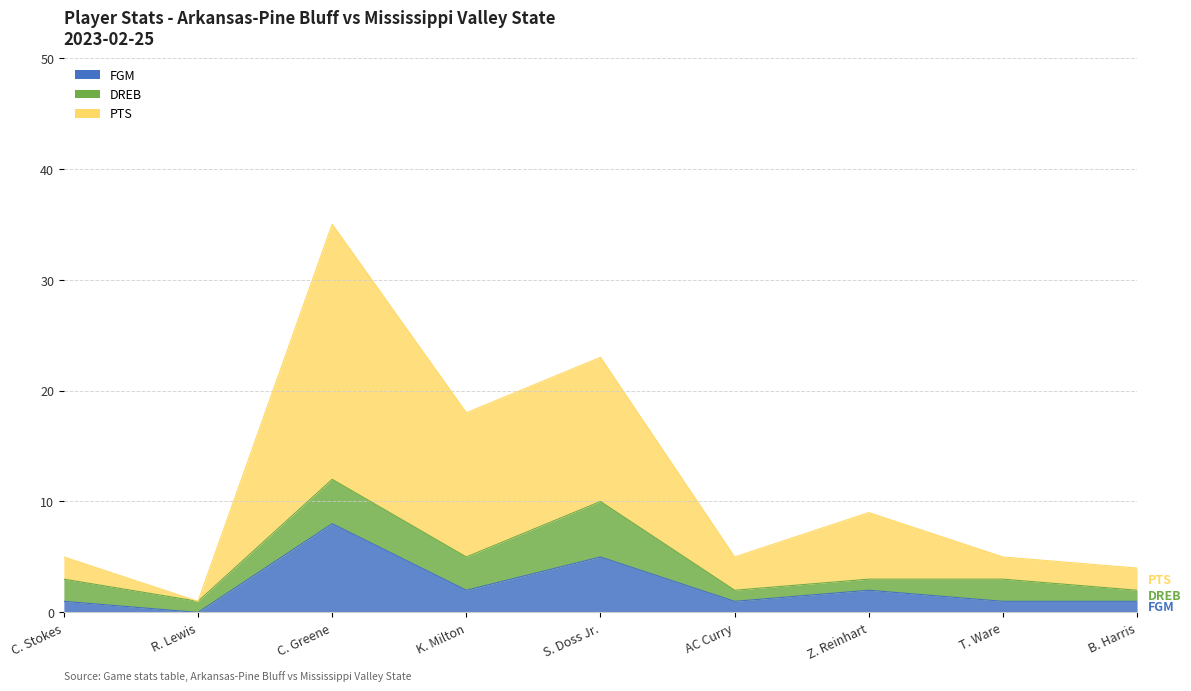

Which series has the largest total across all categories?

PTS